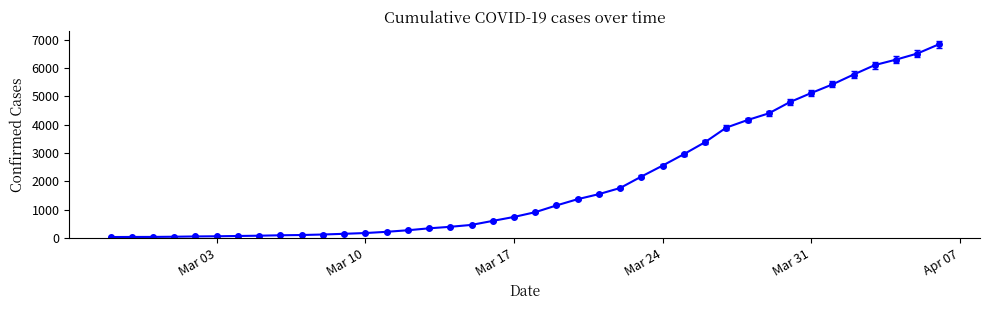

What is the average value?

2036